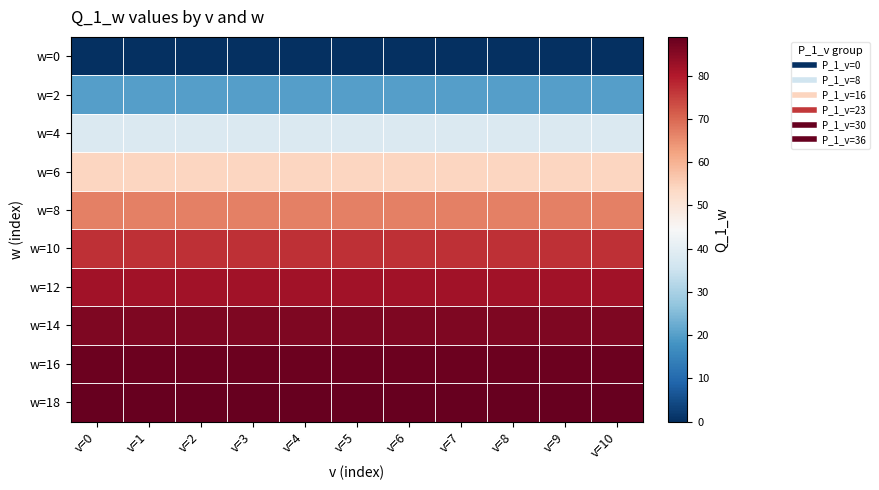

Reading right to left, extract all data points from this chart.

w=0: v=10=0	v=9=0	v=8=0	v=7=0	v=6=0	v=5=0	v=4=0	v=3=0	v=2=0	v=1=0	v=0=0
w=2: v=10=20	v=9=20	v=8=20	v=7=20	v=6=20	v=5=20	v=4=20	v=3=20	v=2=20	v=1=20	v=0=20
w=4: v=10=38	v=9=38	v=8=38	v=7=38	v=6=38	v=5=38	v=4=38	v=3=38	v=2=38	v=1=38	v=0=38
w=6: v=10=54	v=9=54	v=8=54	v=7=54	v=6=54	v=5=54	v=4=54	v=3=54	v=2=54	v=1=54	v=0=54
w=8: v=10=67	v=9=67	v=8=67	v=7=67	v=6=67	v=5=67	v=4=67	v=3=67	v=2=67	v=1=67	v=0=67
w=10: v=10=77	v=9=77	v=8=77	v=7=77	v=6=77	v=5=77	v=4=77	v=3=77	v=2=77	v=1=77	v=0=77
w=12: v=10=82	v=9=82	v=8=82	v=7=82	v=6=82	v=5=82	v=4=82	v=3=82	v=2=82	v=1=82	v=0=82
w=14: v=10=86	v=9=86	v=8=86	v=7=86	v=6=86	v=5=86	v=4=86	v=3=86	v=2=86	v=1=86	v=0=86
w=16: v=10=88	v=9=88	v=8=88	v=7=88	v=6=88	v=5=88	v=4=88	v=3=88	v=2=88	v=1=88	v=0=88
w=18: v=10=89	v=9=89	v=8=89	v=7=89	v=6=89	v=5=89	v=4=89	v=3=89	v=2=89	v=1=89	v=0=89